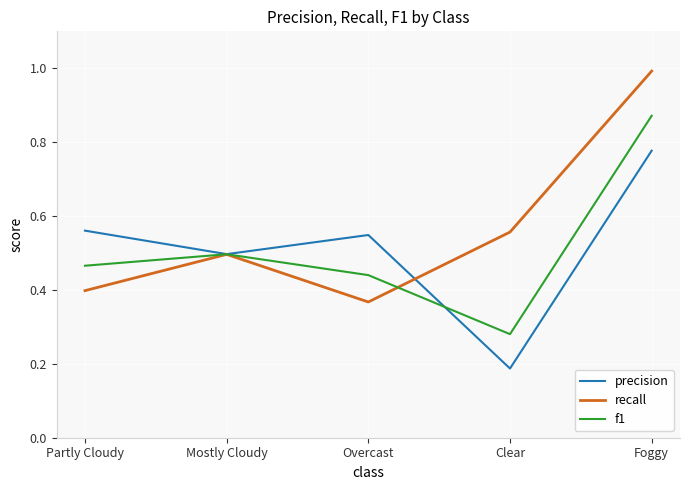

Where is f1 nearest to the value 0?

Clear